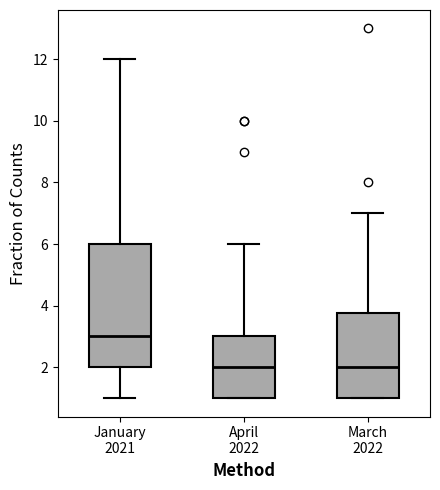

Comparing the boxes themselves (not the whiskers), which one is the tallest?

January 2021